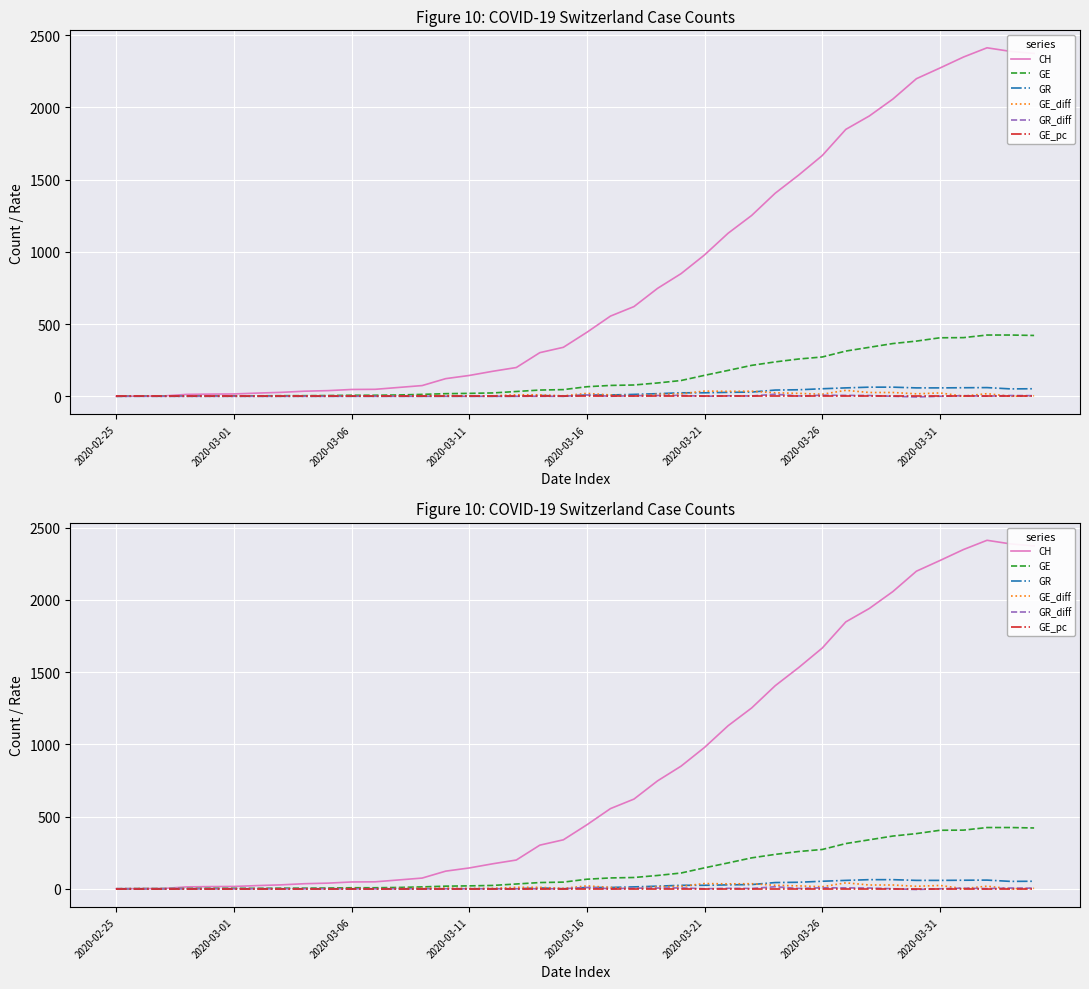

List the series in order of their peak value, highest first.

CH, GE, GR, GE_diff, GR_diff, GE_pc